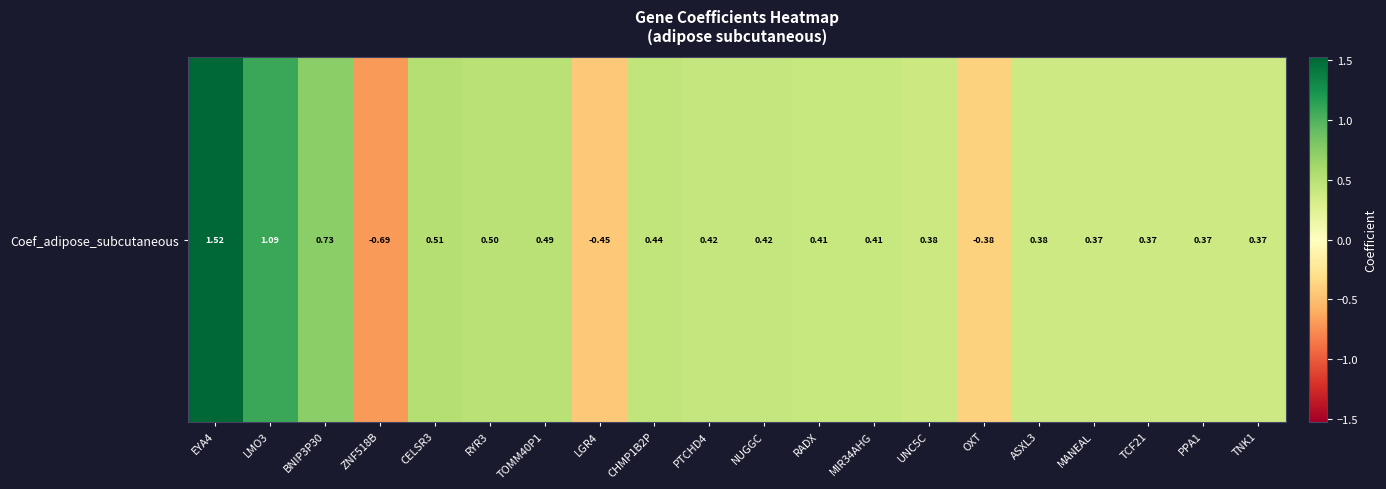

At which label is the value closest to 0?

TNK1